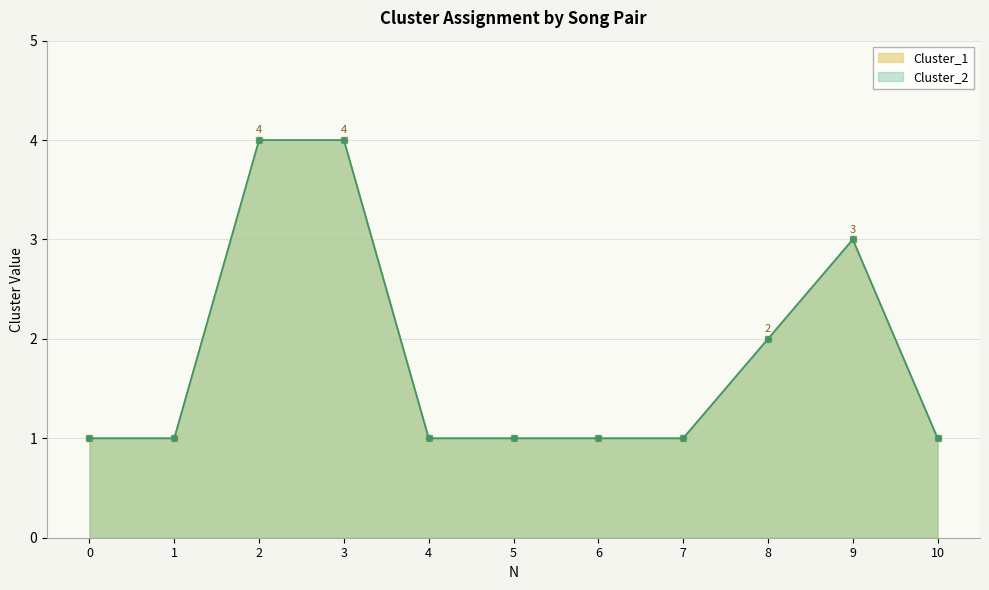

Reading left to right, transcribe all the data shown in this chart.

Cluster_1: 1	1	4	4	1	1	1	1	2	3	1
Cluster_2: 1	1	4	4	1	1	1	1	2	3	1